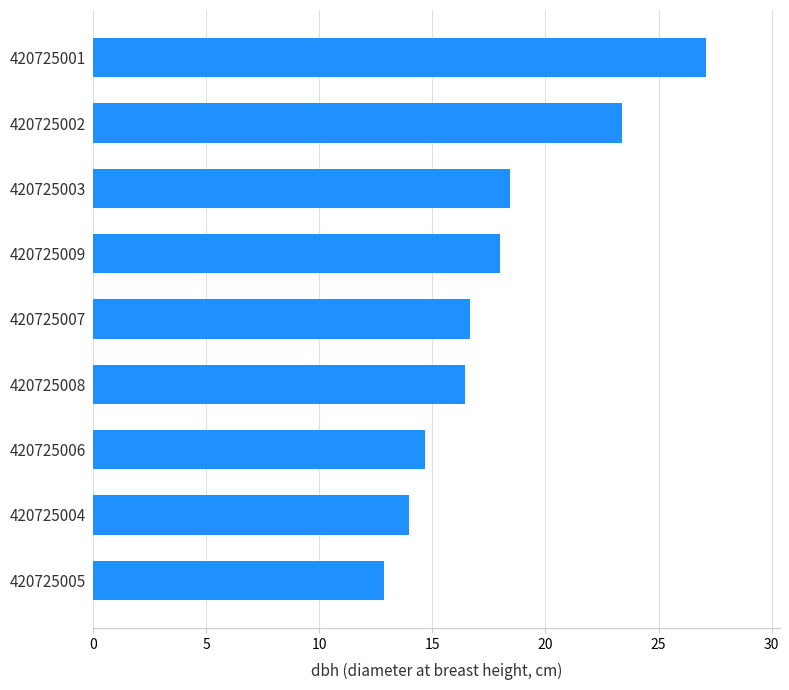

The value at 420725004 is 6.4. True or false?

False